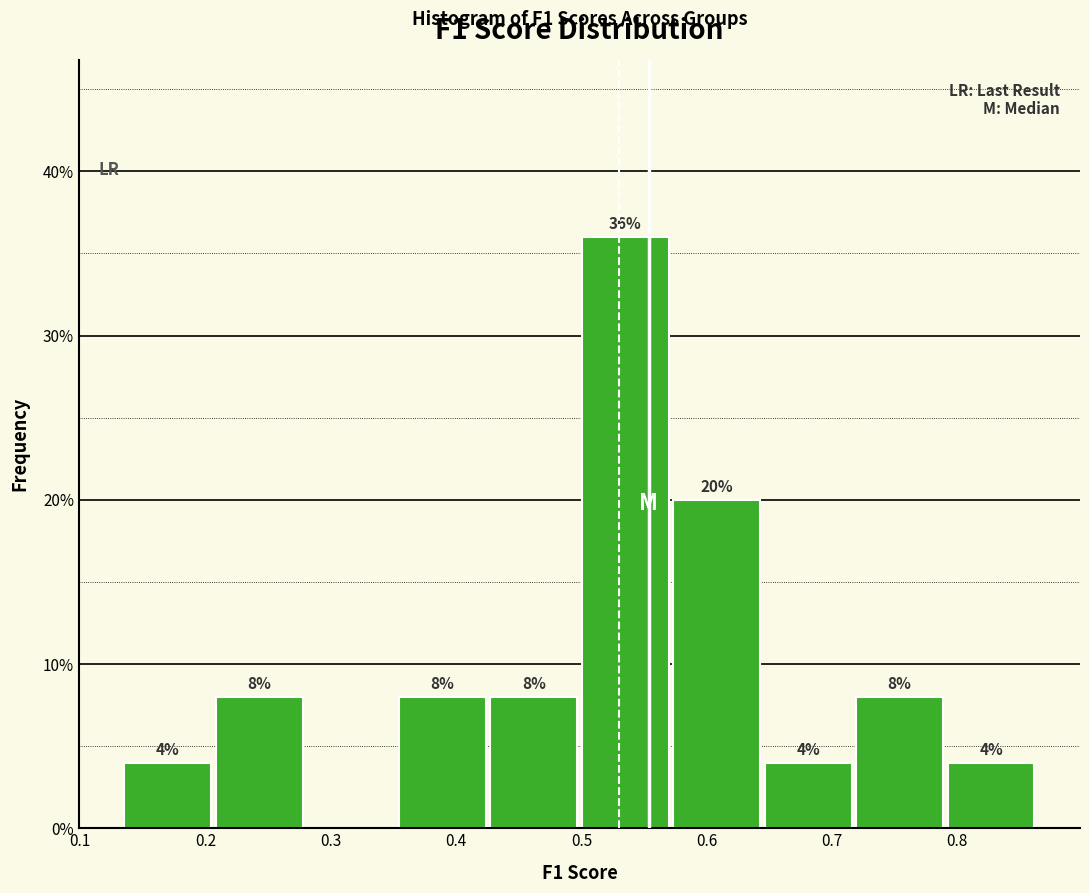

Over which range of the x-axis is the bar tallest?

0.50 to 0.57